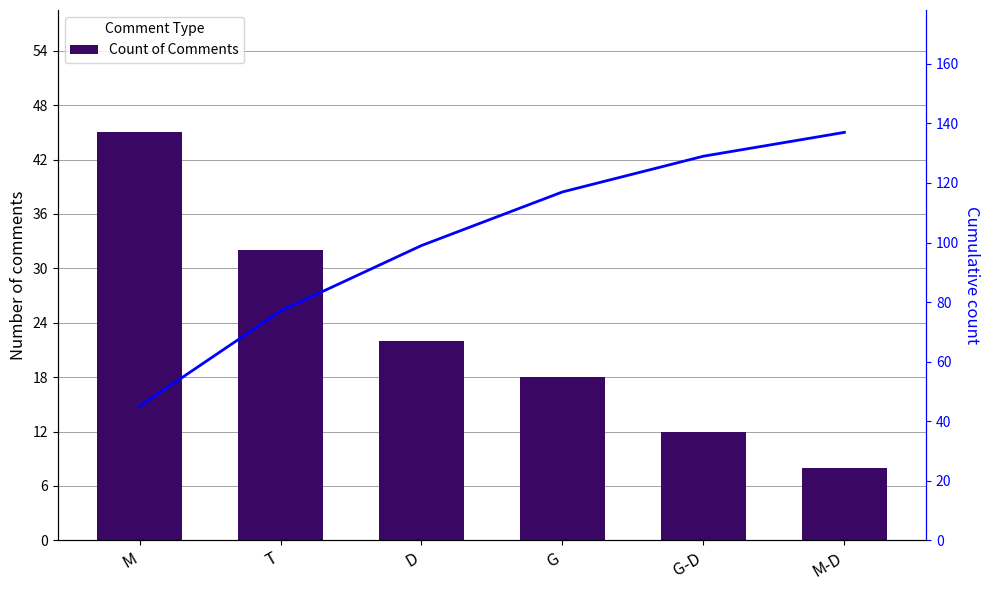

What is the difference between the second highest and second lowest values in the Count of Comments series?

20